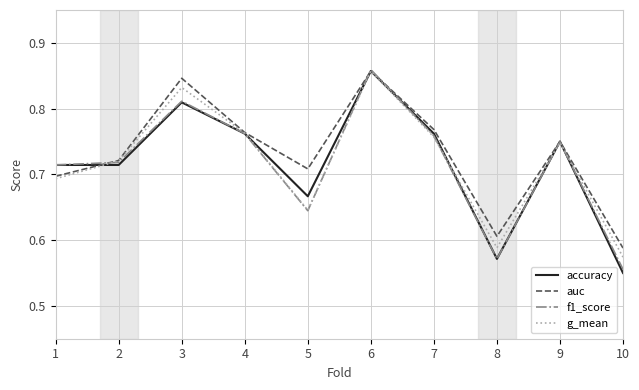

What is the total value across all series at 3?

3.3